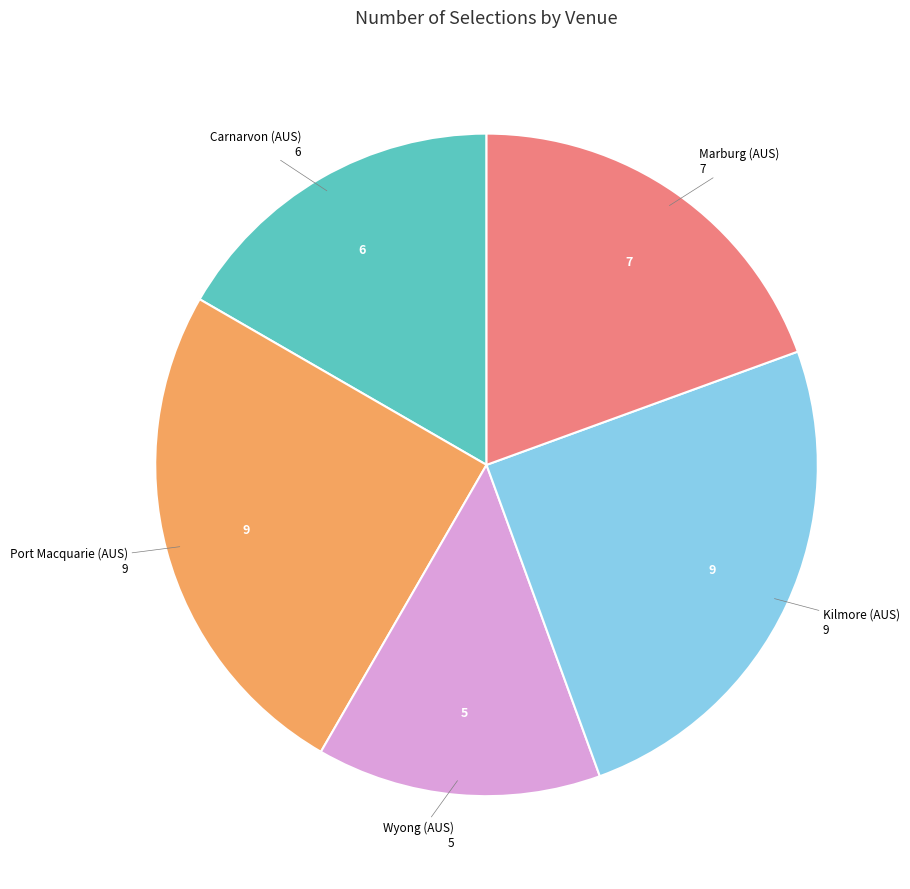

How many segments does this pie chart have?

5